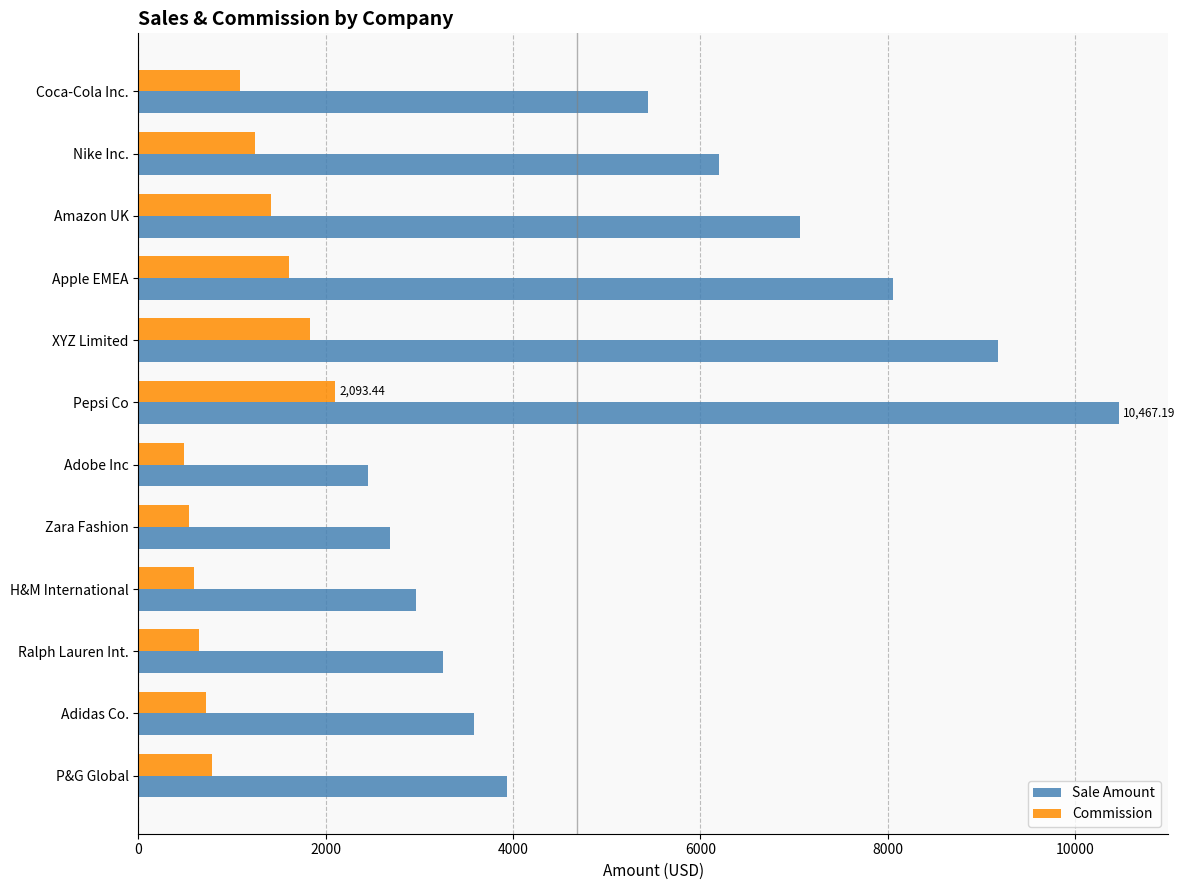

Which series has the largest range (max minus min)?

Sale Amount